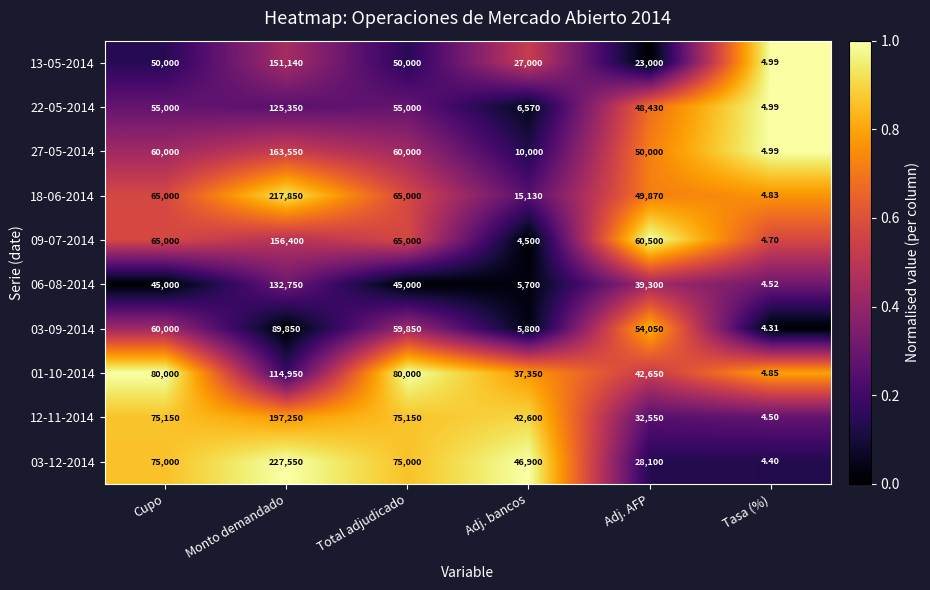

Which category has the highest value in the 03-12-2014 series?

Monto demandado